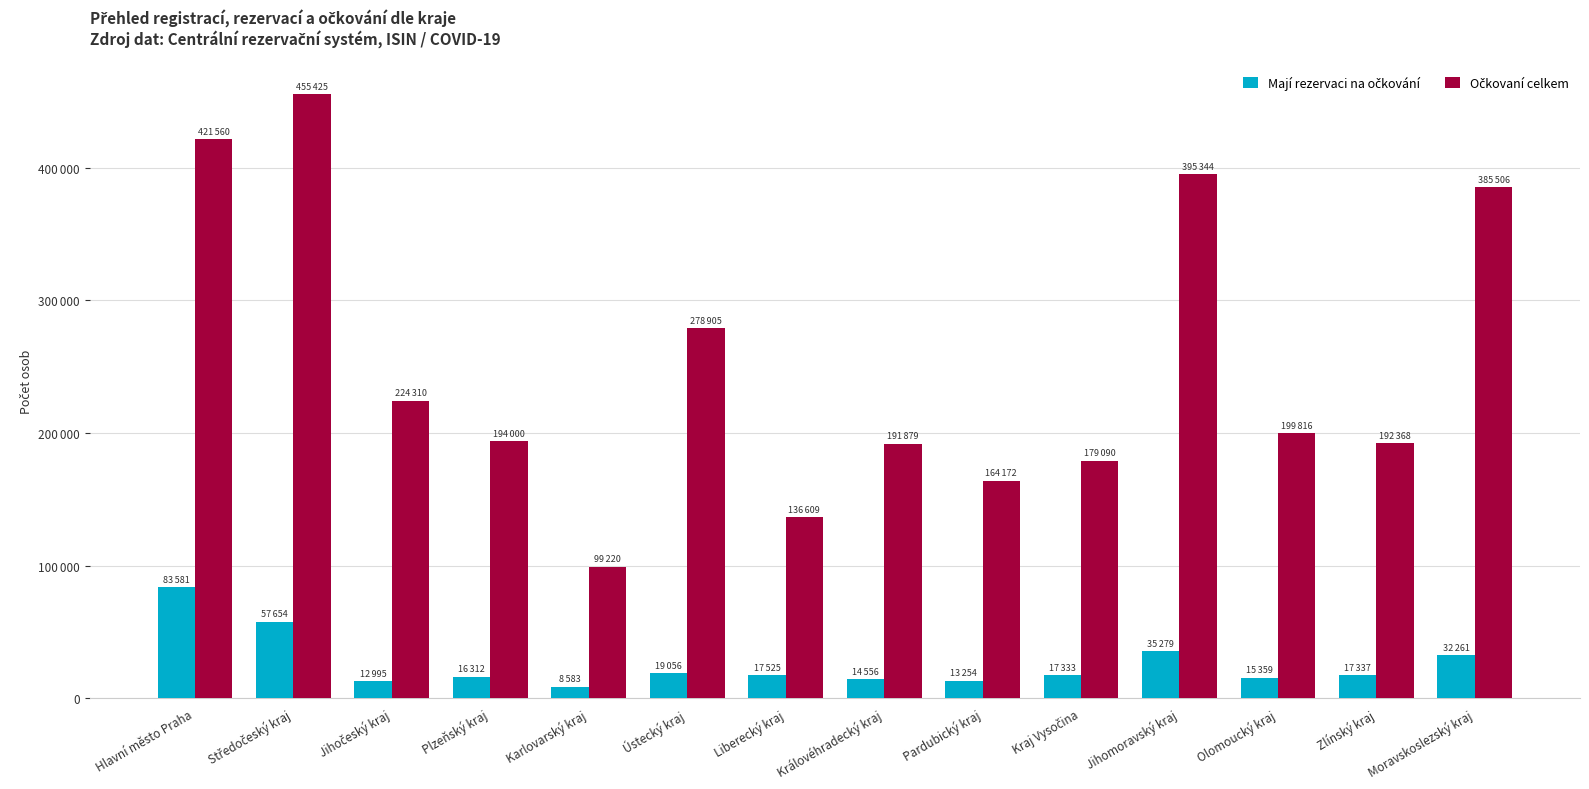

List the series in order of their peak value, lowest first.

Mají rezervaci na očkování, Očkovaní celkem